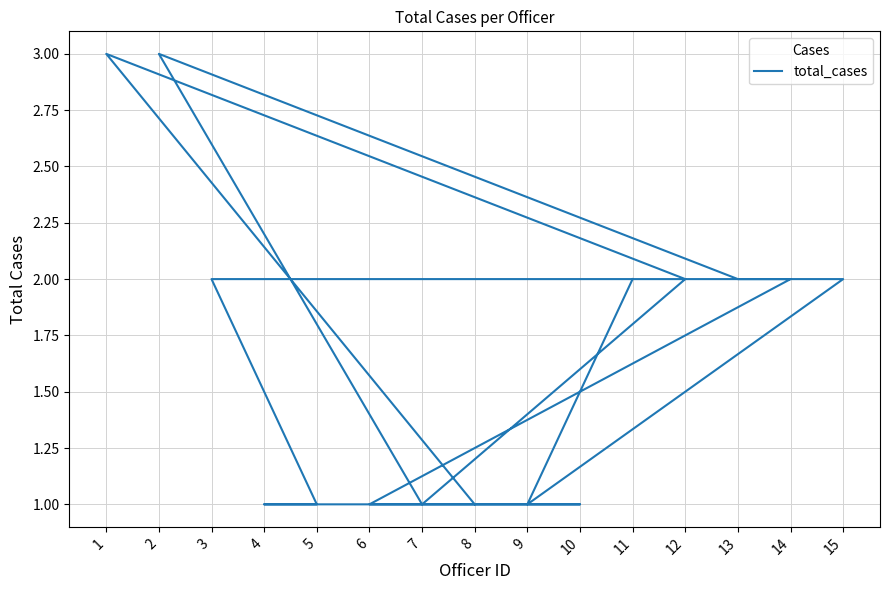

What is the difference between the values at 9 and 14?

1